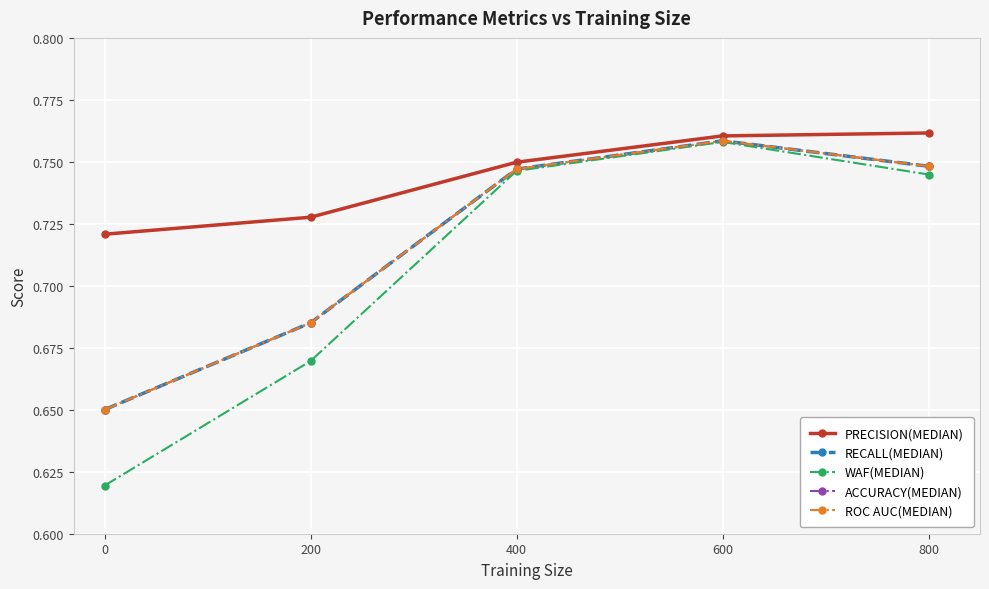

What is the value of the ACCURACY(MEDIAN) point at the 5th from the left?

0.7